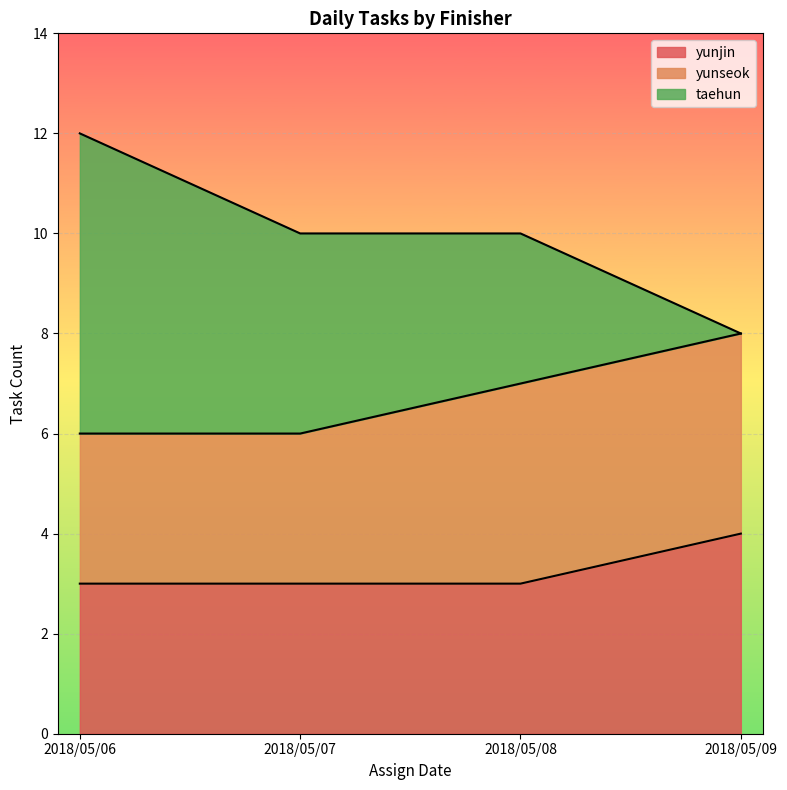

Is the value of taehun at 2018/05/09 greater than the value of yunseok at 2018/05/06?

No